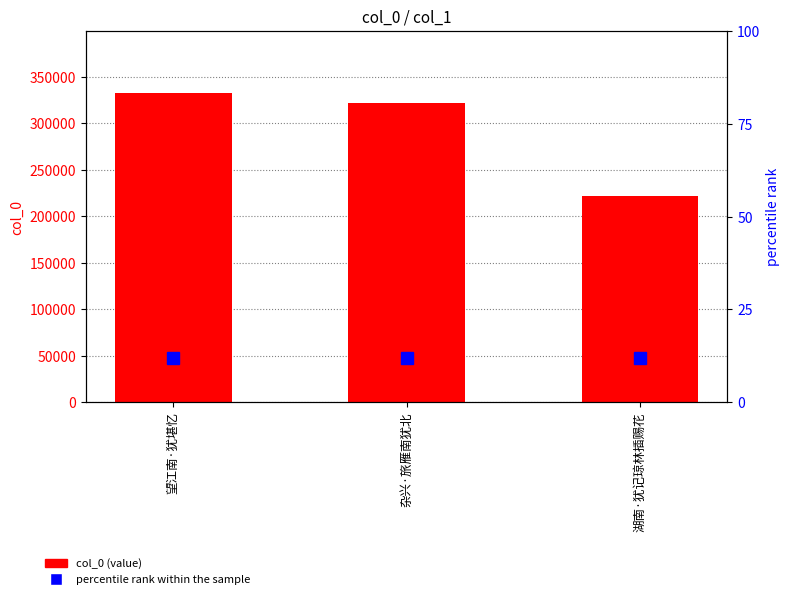

At which label is percentile rank within the sample closest to 12?

望江南·犹堪忆